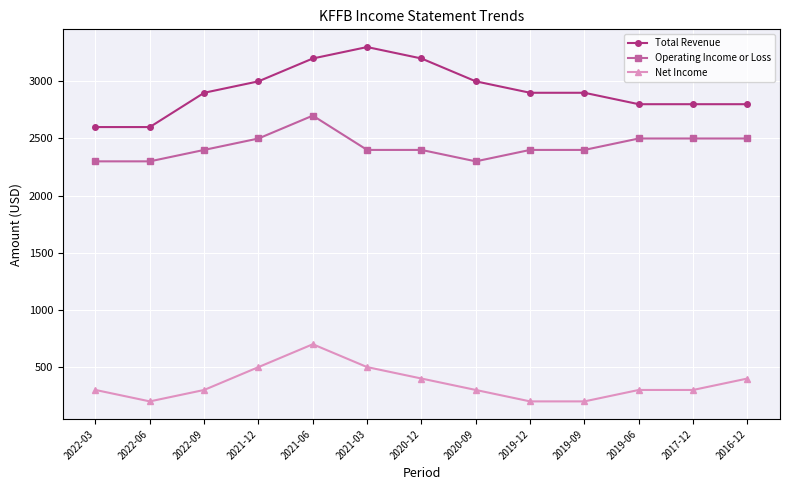

What is the average value of the Operating Income or Loss series?

2431